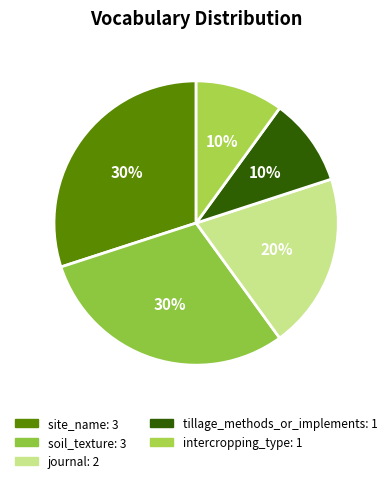

How many slices are in this pie chart?

5